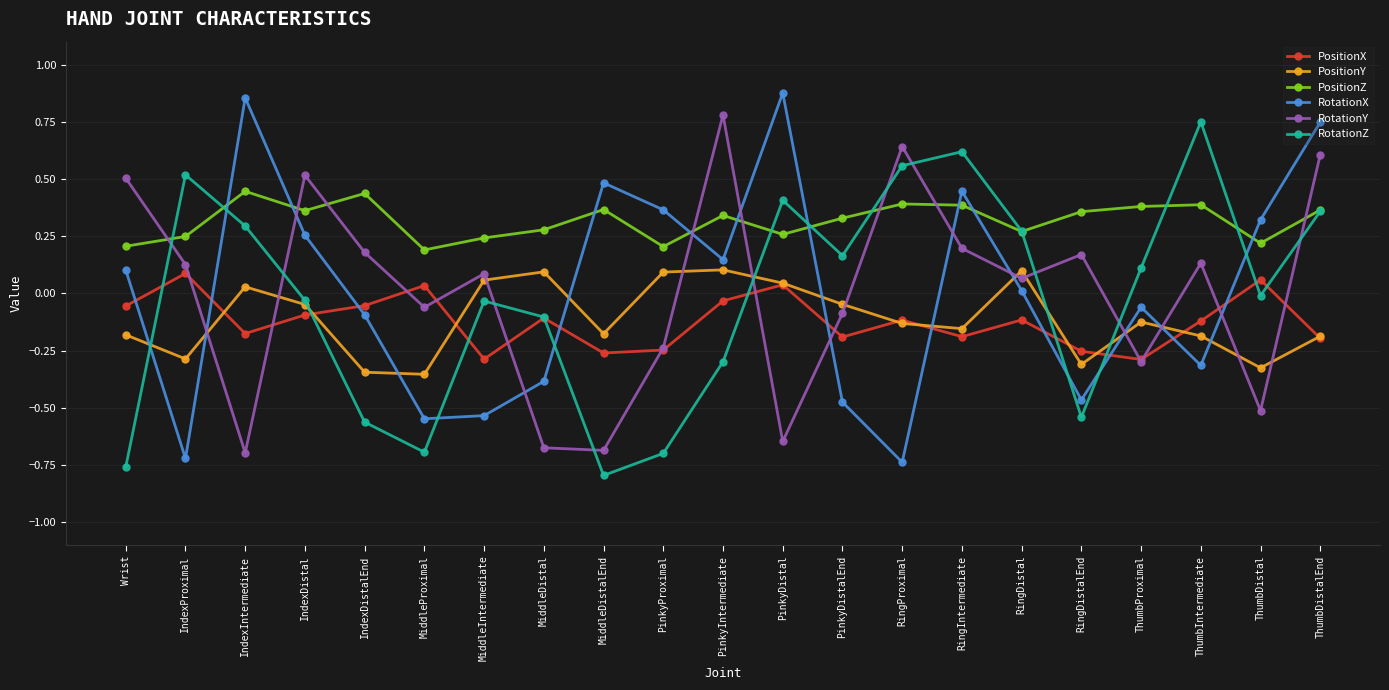

What is the label of the 13th point from the left?

PinkyDistalEnd